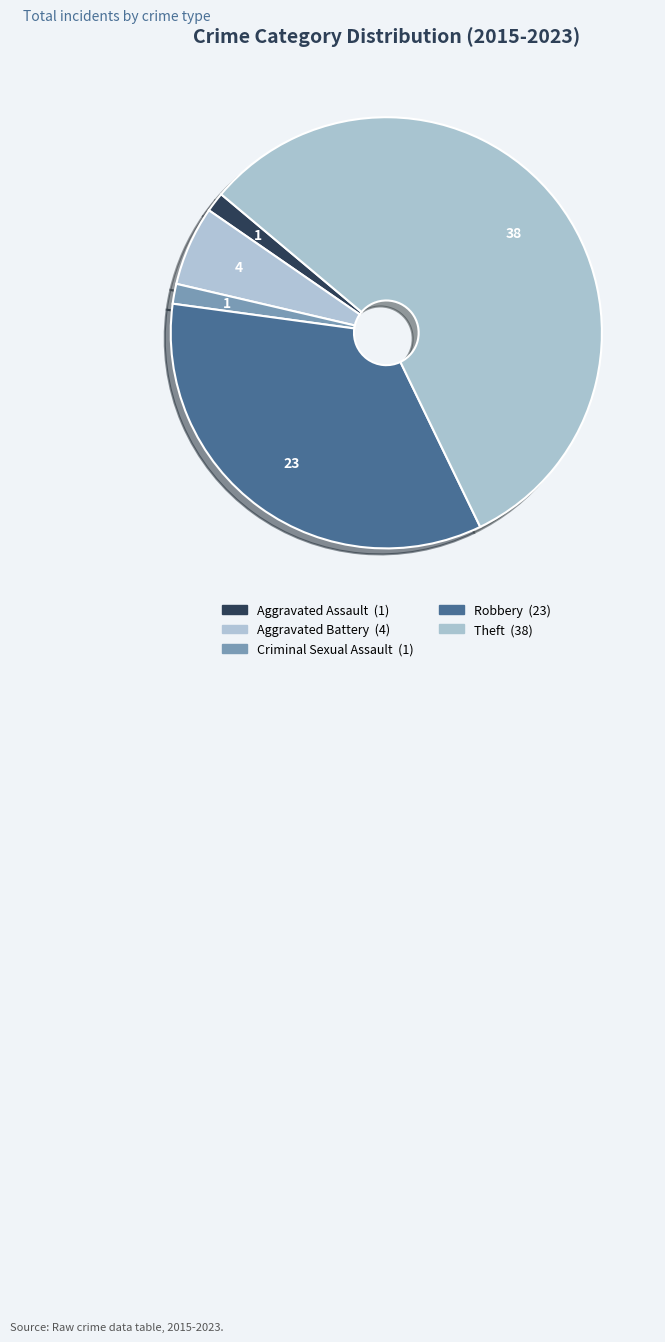

True or false: Criminal Sexual Assault accounts for 12% of the total.

False